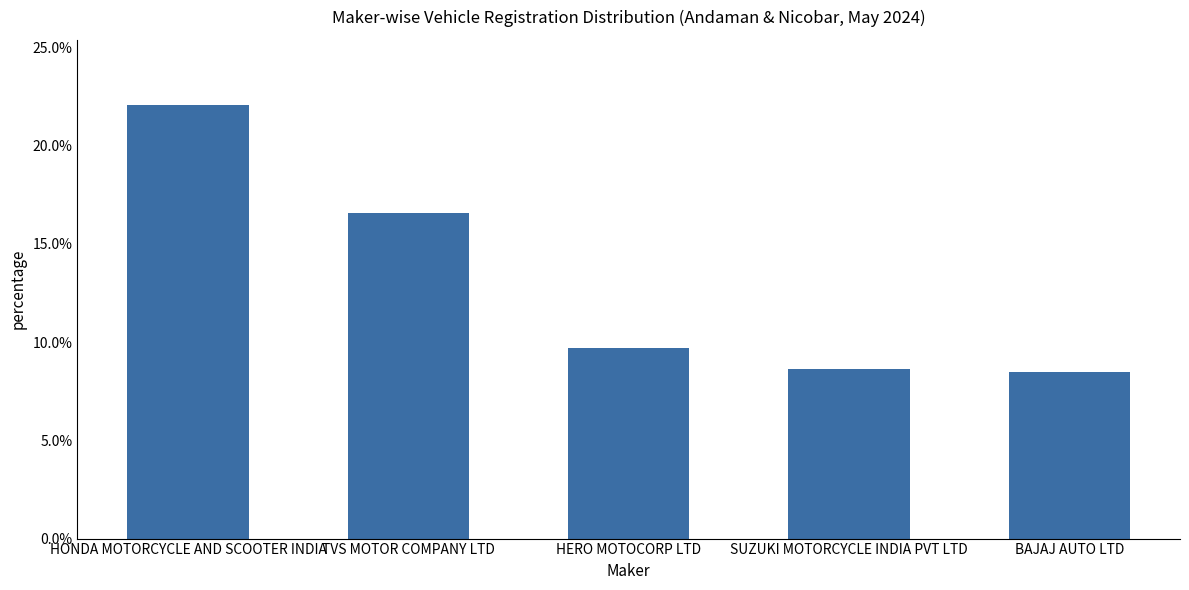

Reading left to right, list all the values displayed in this chart.

0.2	0.2	0.1	0.1	0.1